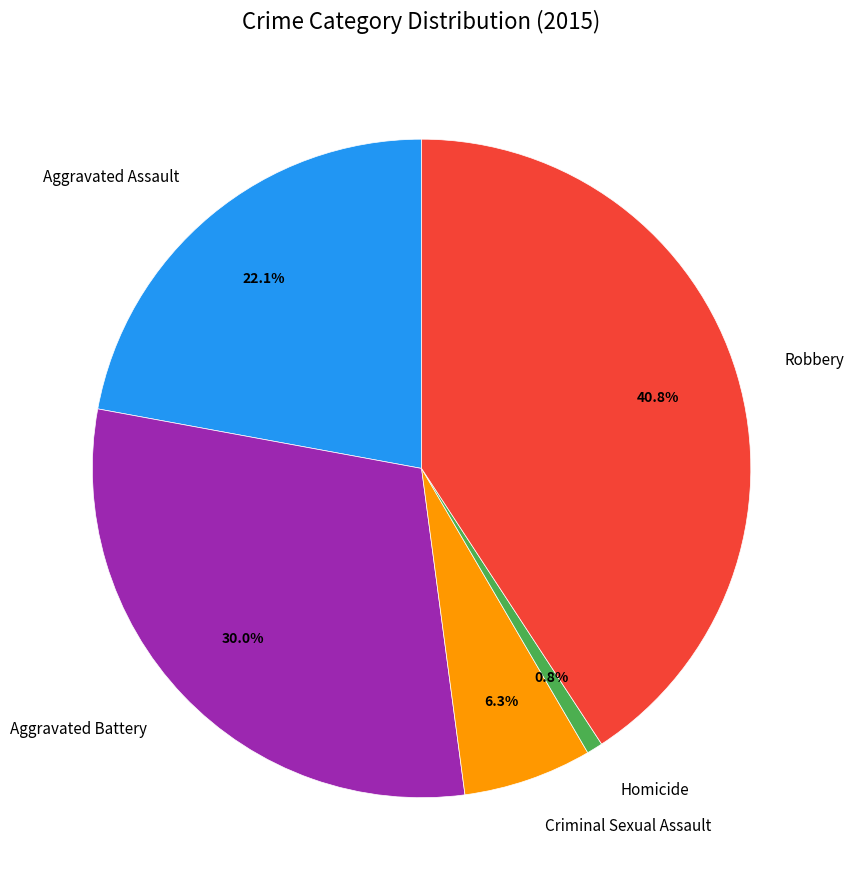

Is it true that Criminal Sexual Assault is 6% of the pie?

True